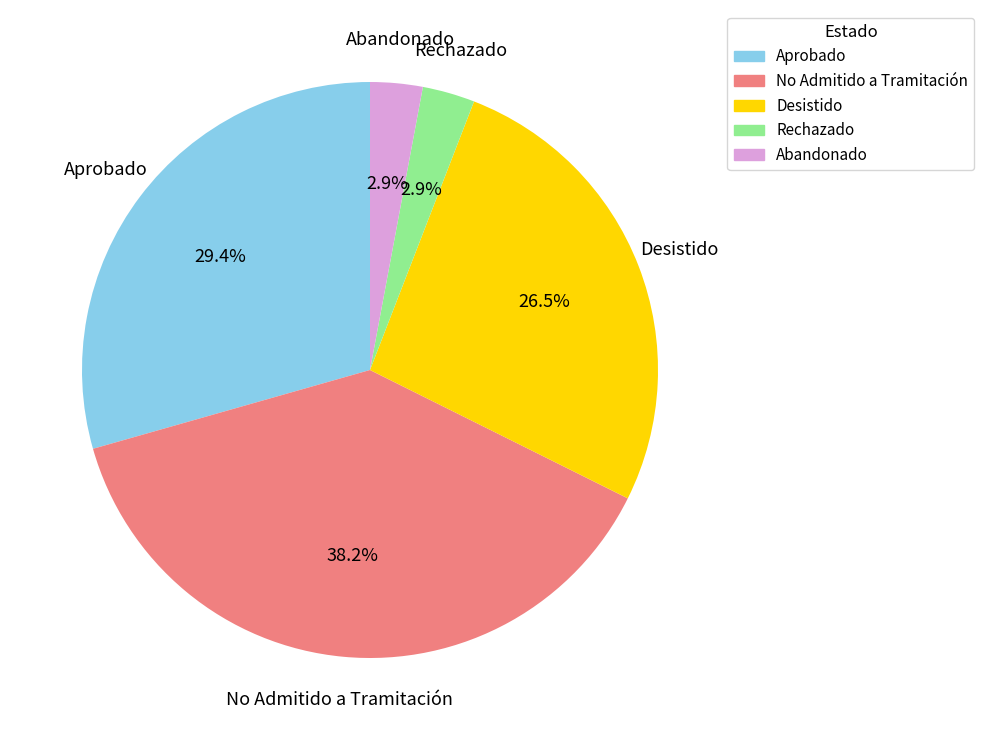

How many segments does this pie chart have?

5